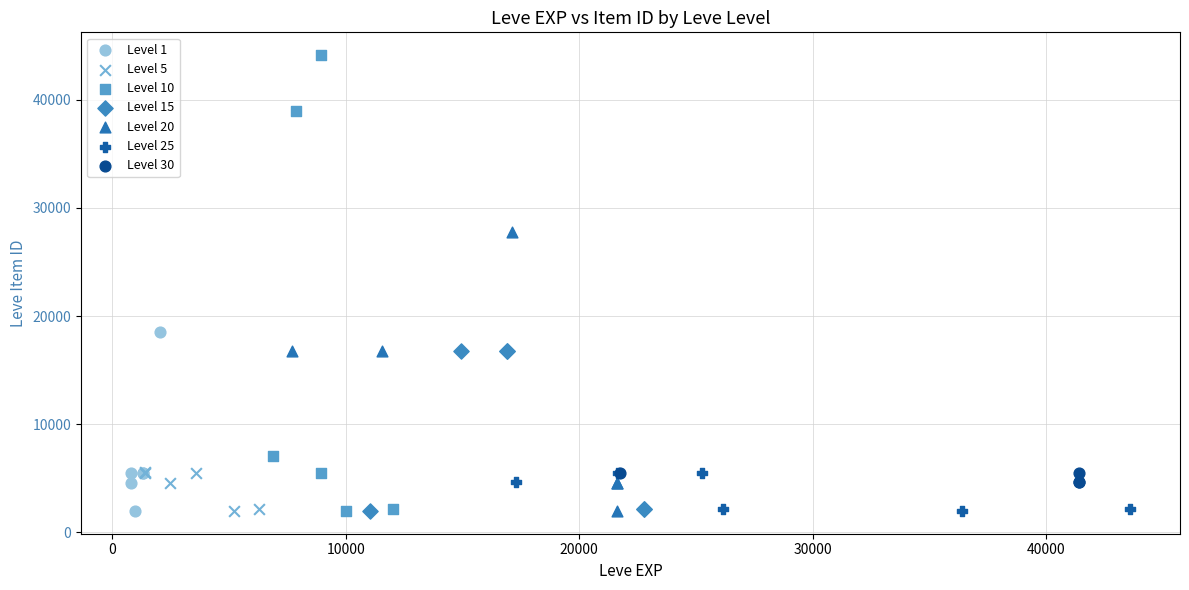

What are all the series names shown in the legend?

Level 1, Level 5, Level 10, Level 15, Level 20, Level 25, Level 30